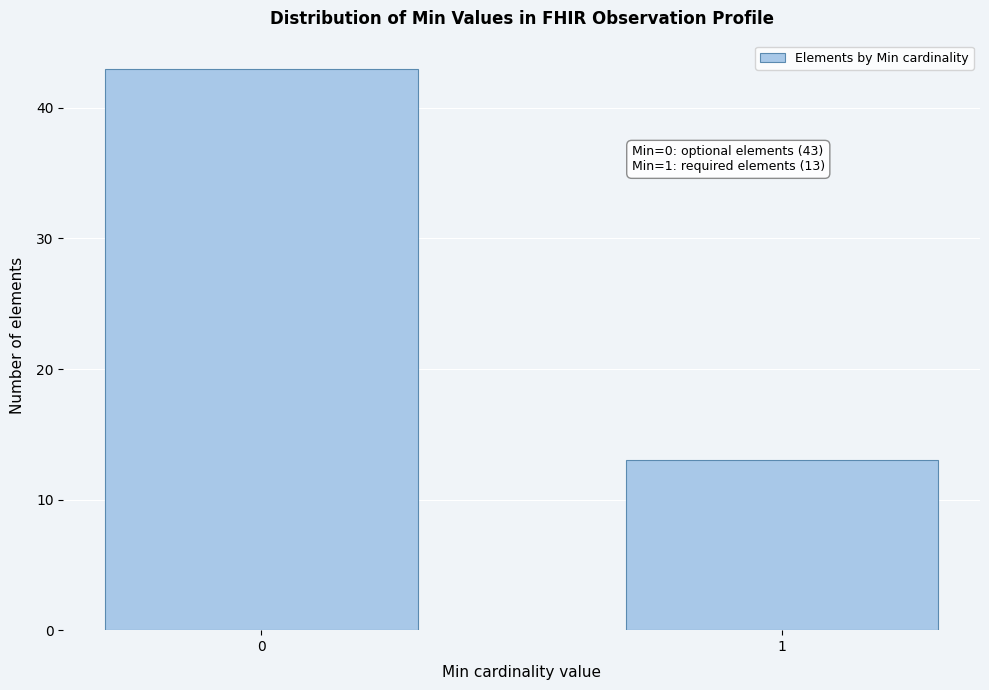

Reading right to left, transcribe all the data shown in this chart.

13	43